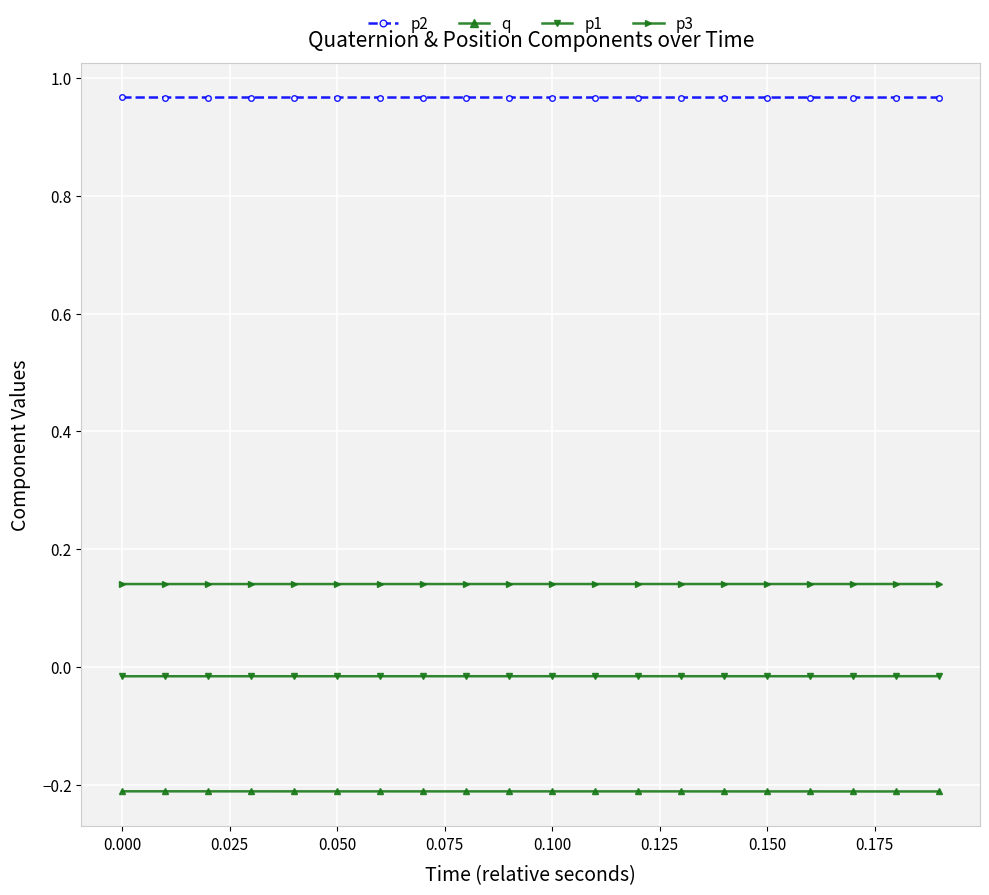

At how many categories does at least one series exceed 0?

20